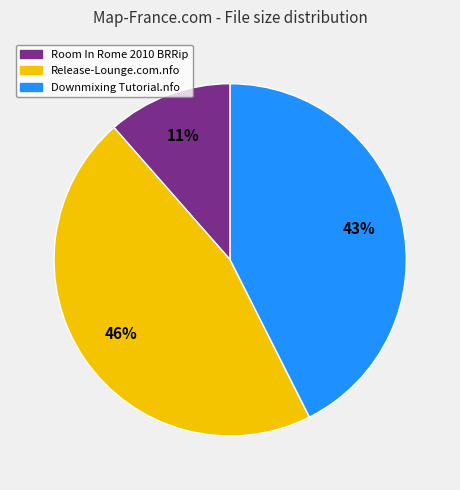

What is the smallest slice in the pie chart?

Room In Rome 2010 BRRip